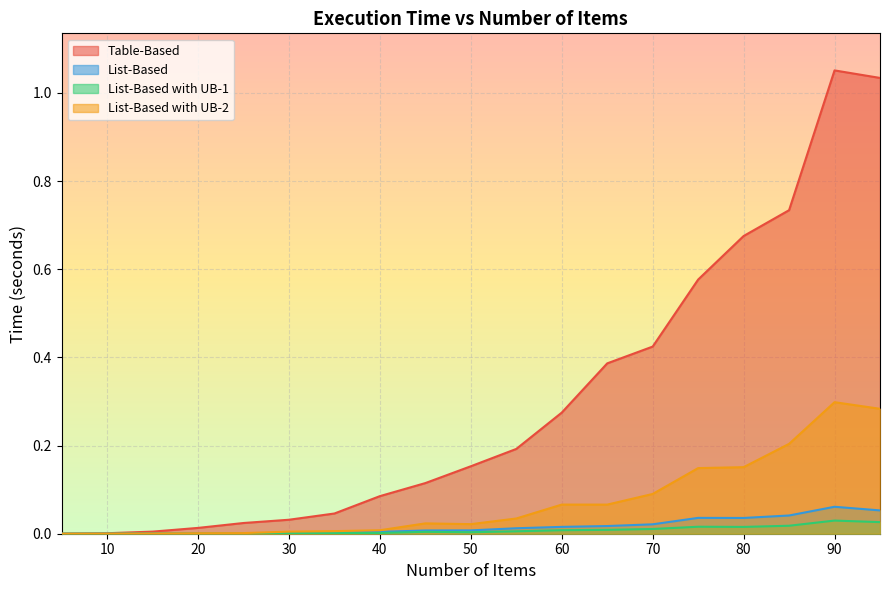

The Table-Based series shows 0.0 at 30. True or false?

False